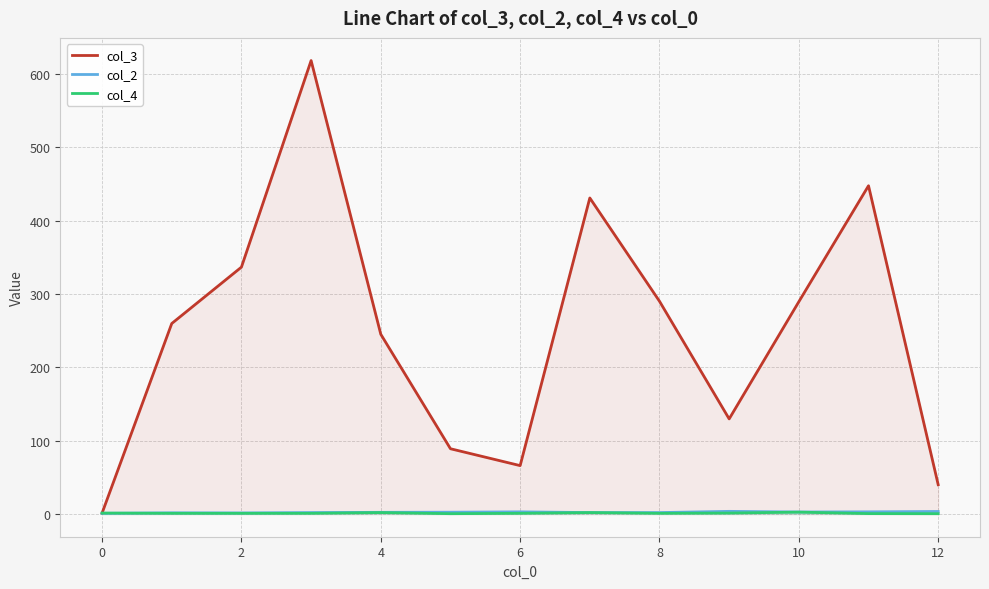

Is this an area chart (filled region under the line)?

No